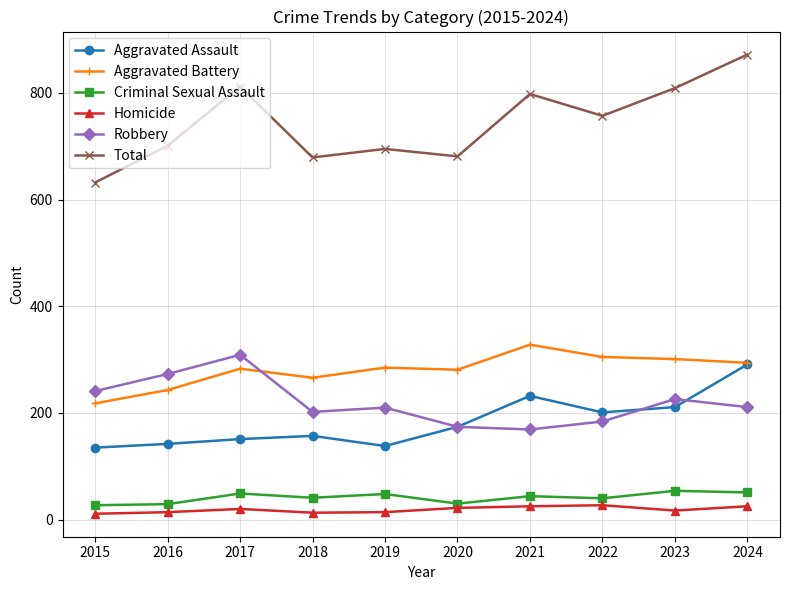

What is the maximum value for Criminal Sexual Assault?

54